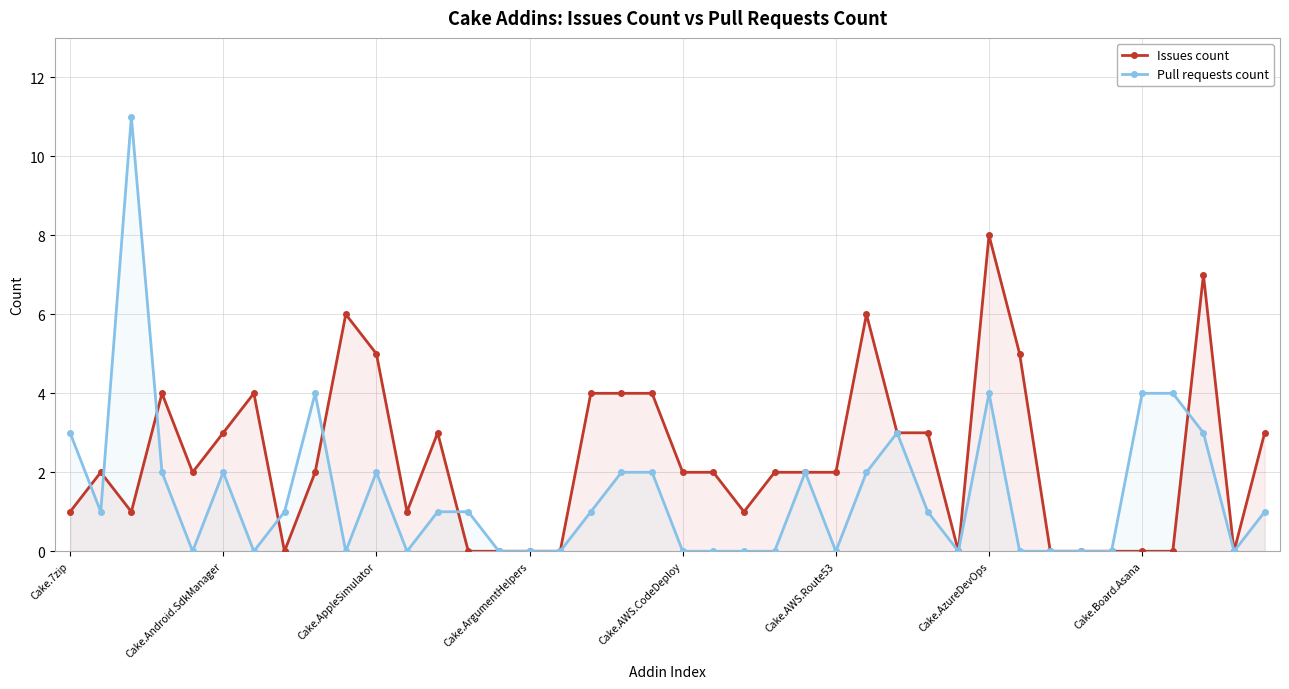

Which series has the largest total across all categories?

Issues count